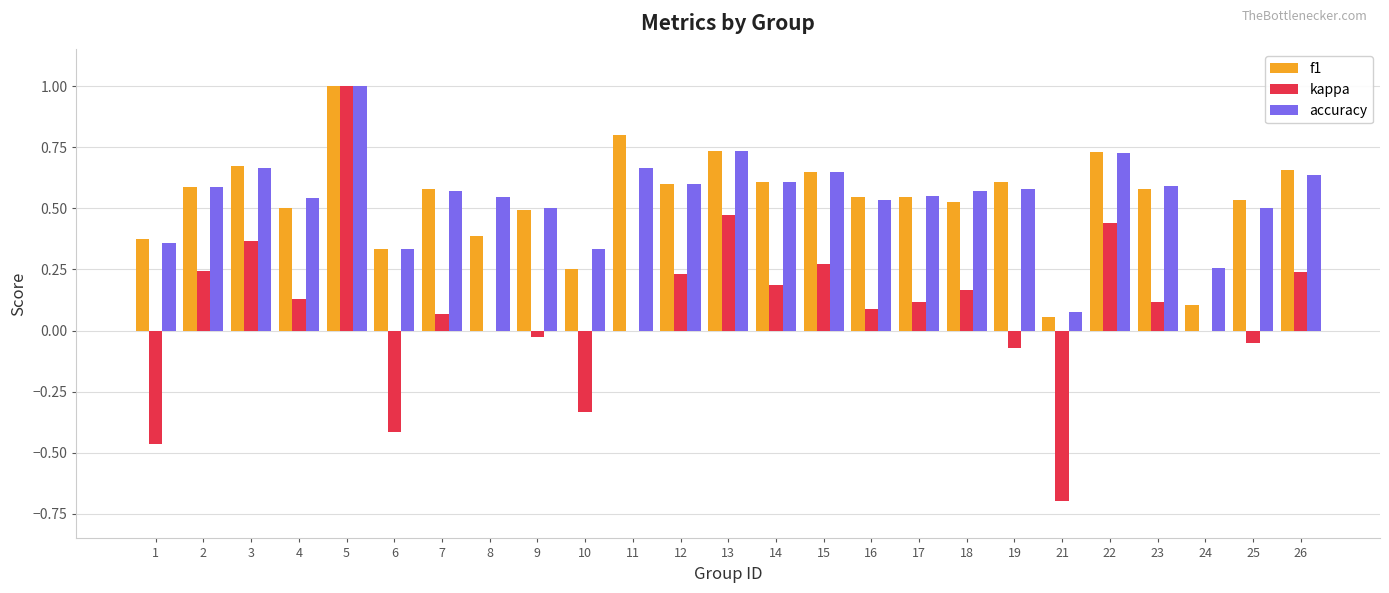

Which series has the largest range (max minus min)?

kappa